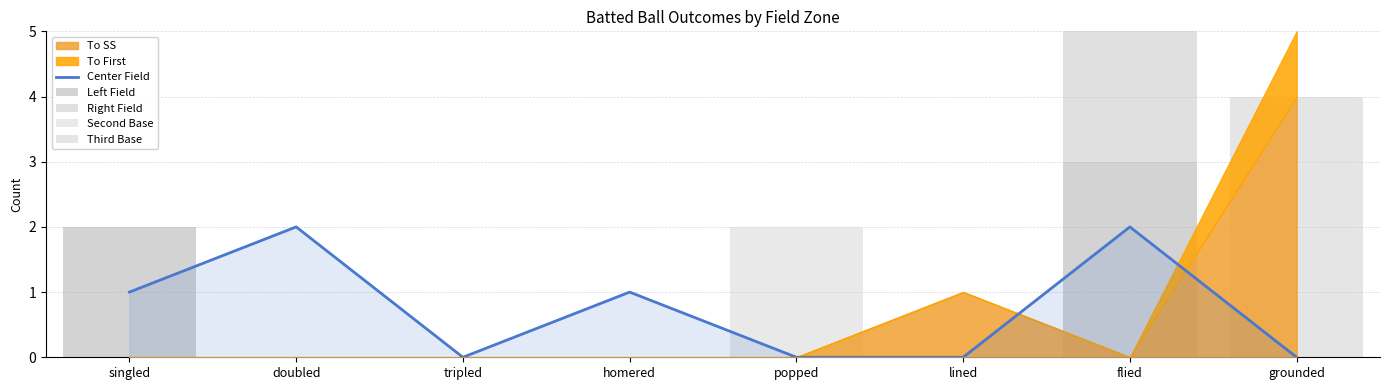

What is the difference between the maximum and minimum values in the left series?

3